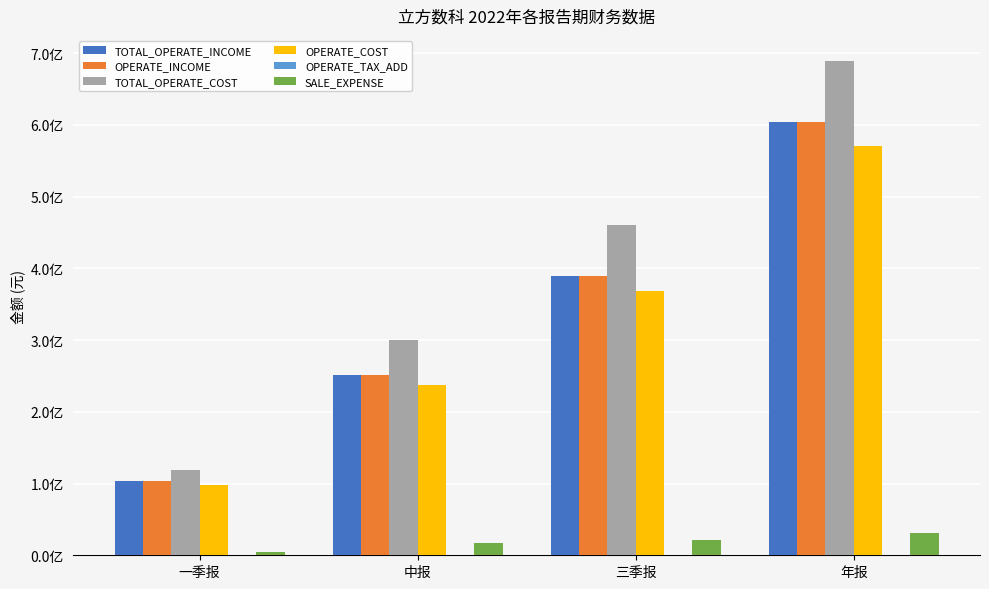

Which series has the widest spread of values?

TOTAL_OPERATE_COST